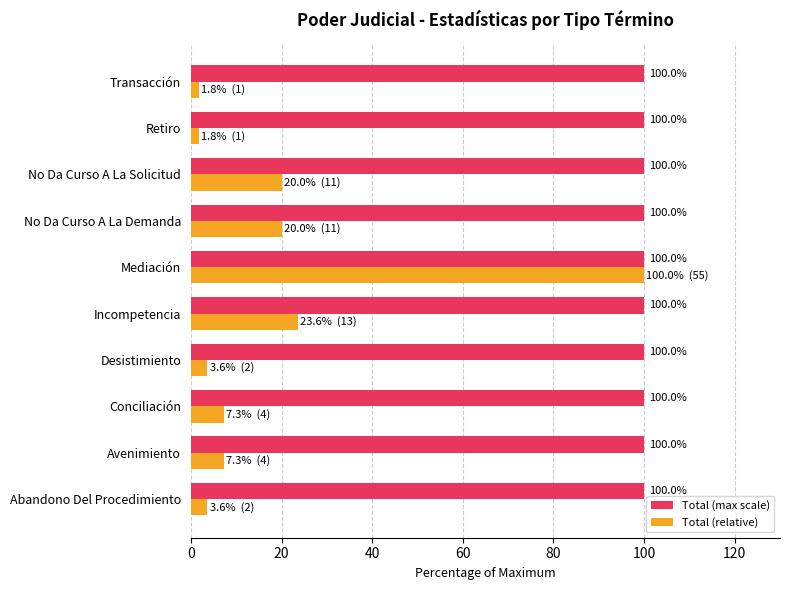

What is the total value across all series at Mediación?

200.0